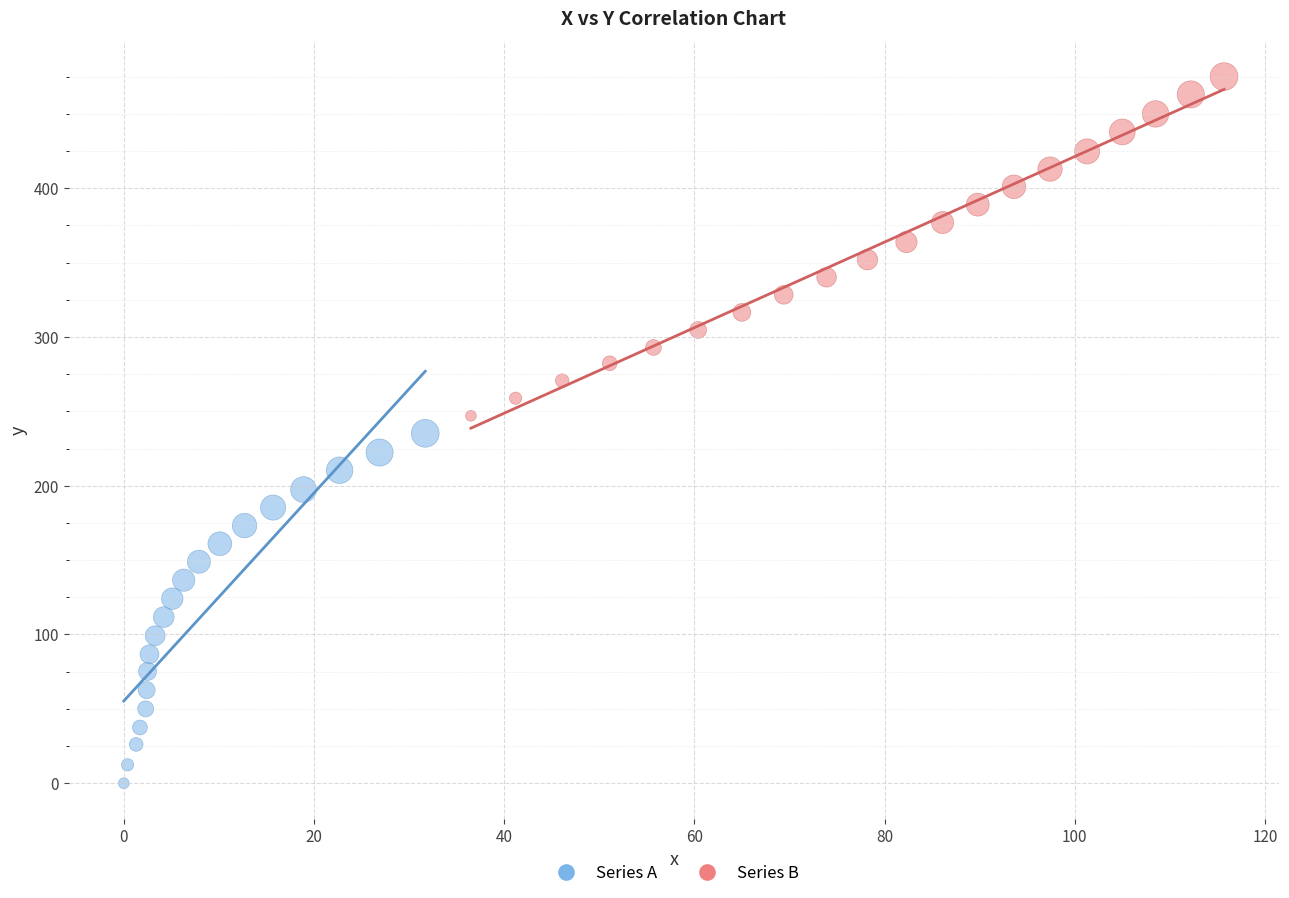

Which series has the widest spread of Y values?

Series A